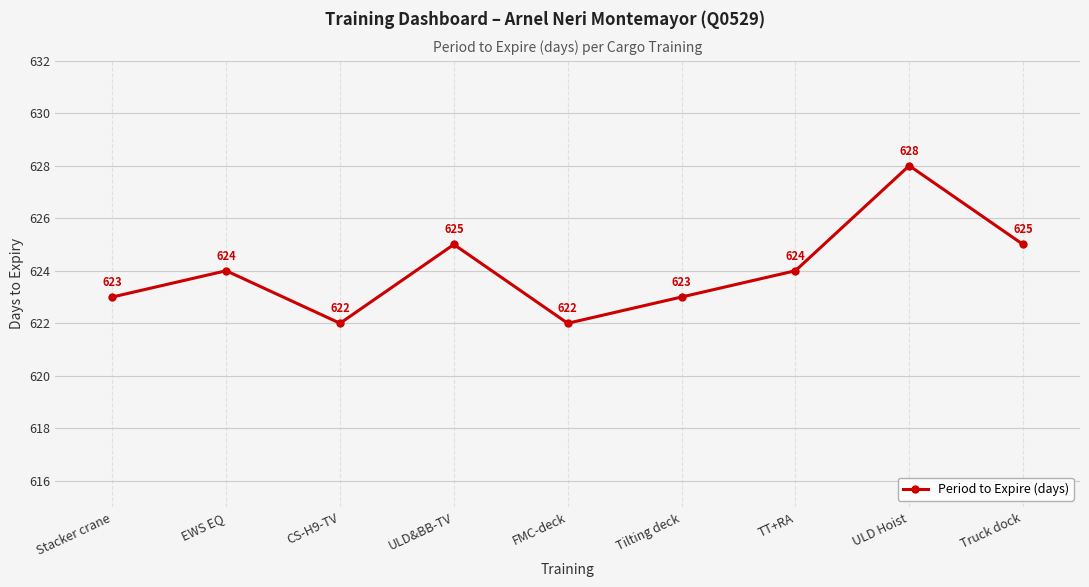

Which has a higher value, Stacker crane or ULD&BB-TV?

ULD&BB-TV